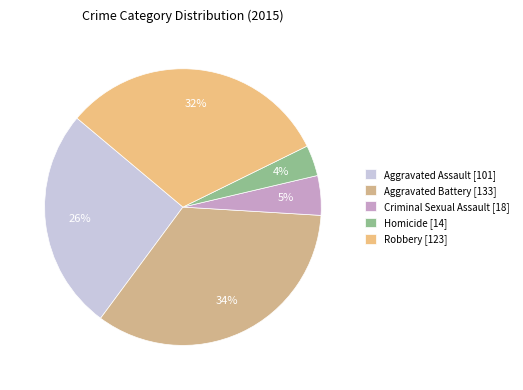

To the nearest percent, what is the average slice percentage?

20%